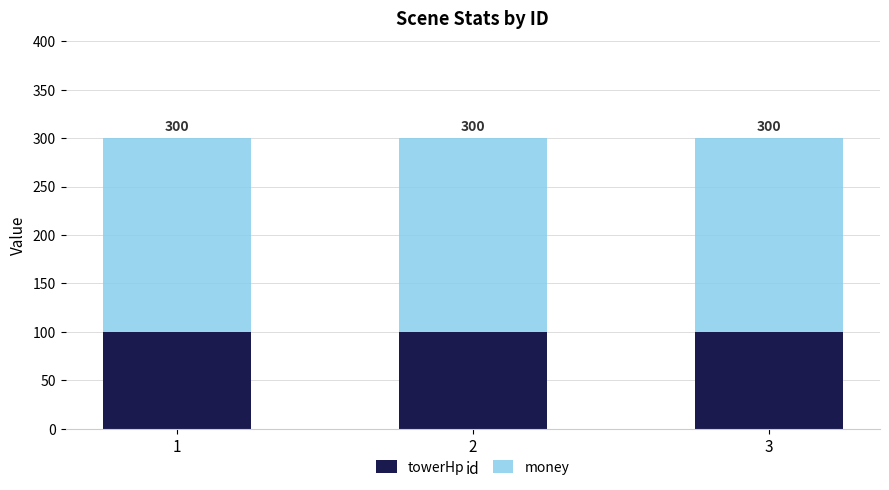

What are all the series names shown in the legend?

towerHp, money